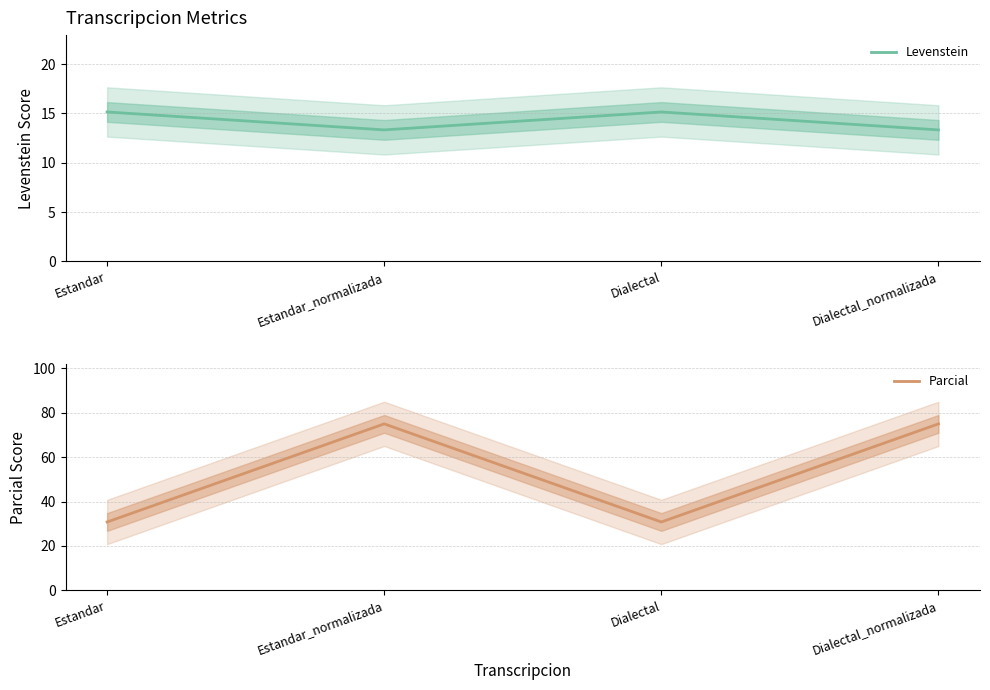

Reading left to right, what are all the values shown in this chart?

Levenstein: 15.2	13.3	15.2	13.3
Parcial: 30.8	75.0	30.8	75.0